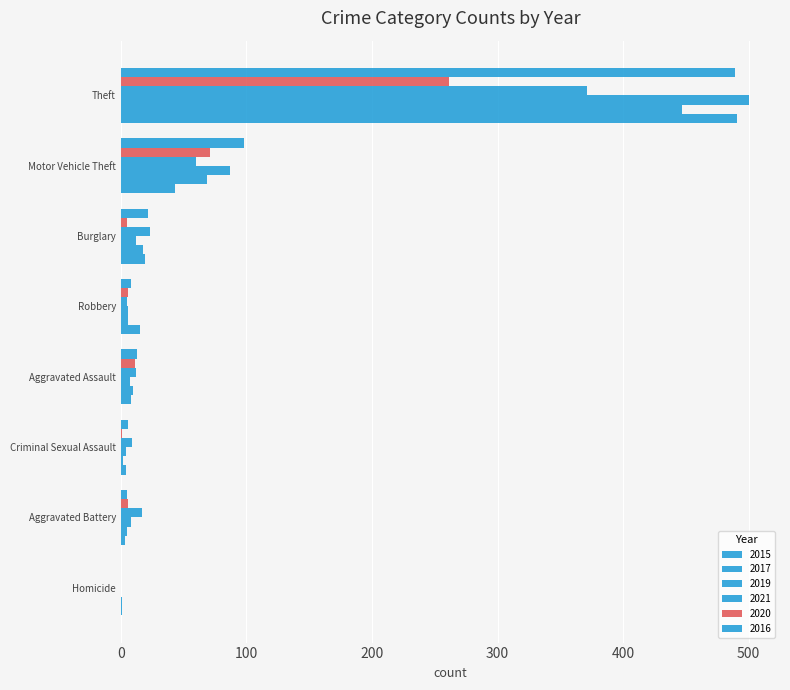

How many categories are shown in the chart?

8